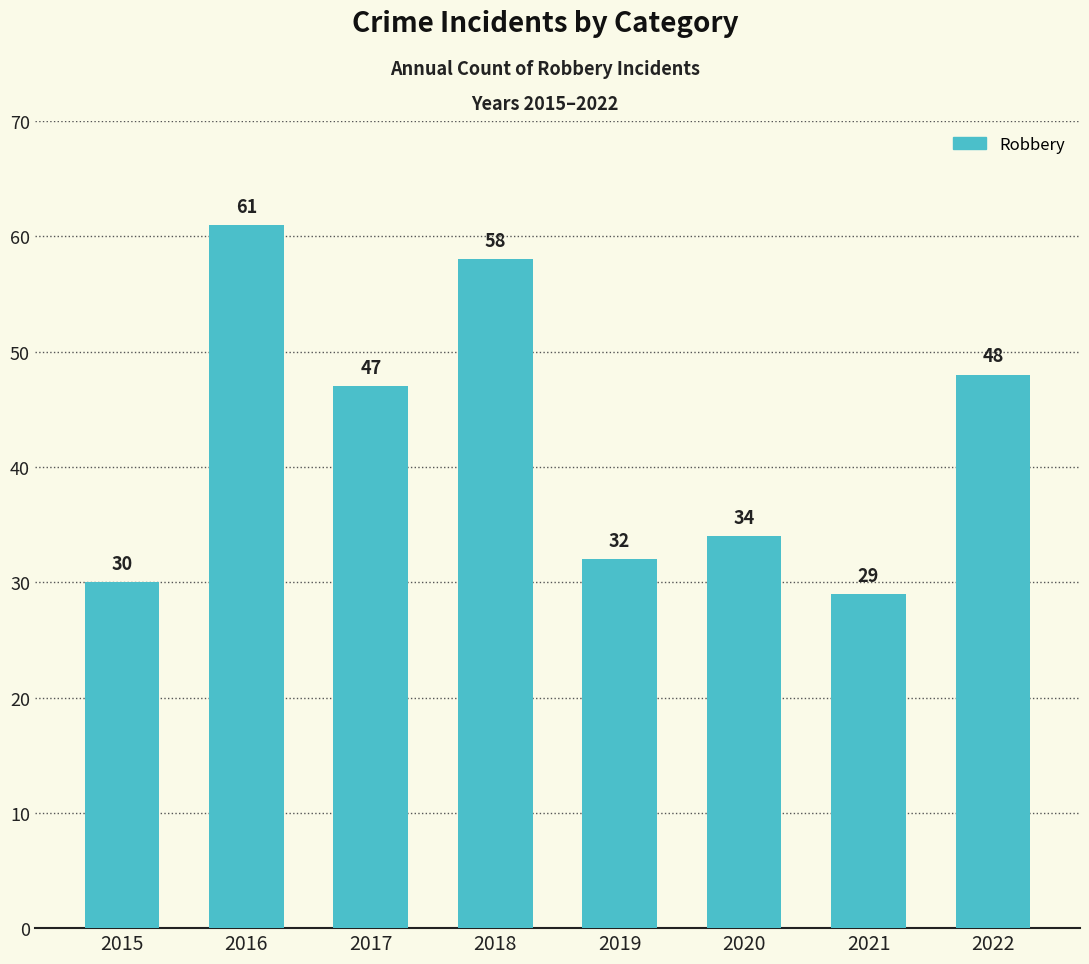

The value at 2020 is 34. True or false?

True